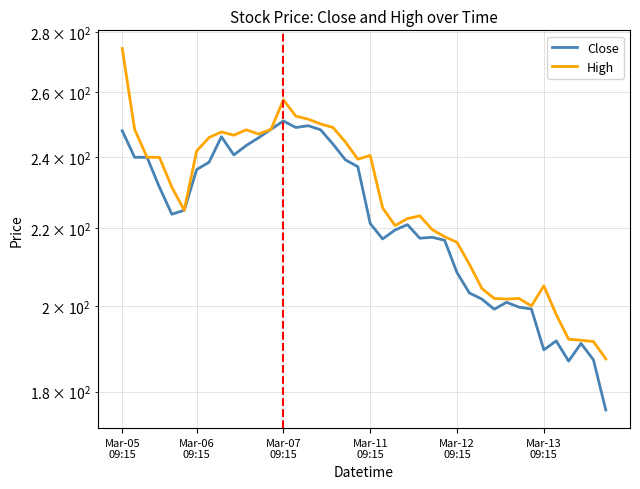

What position from the left is 15?

16